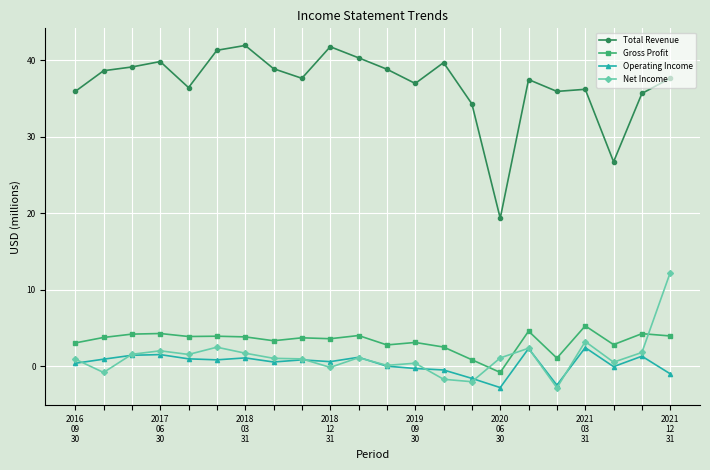

At how many categories does at least one series exceed 28?

20